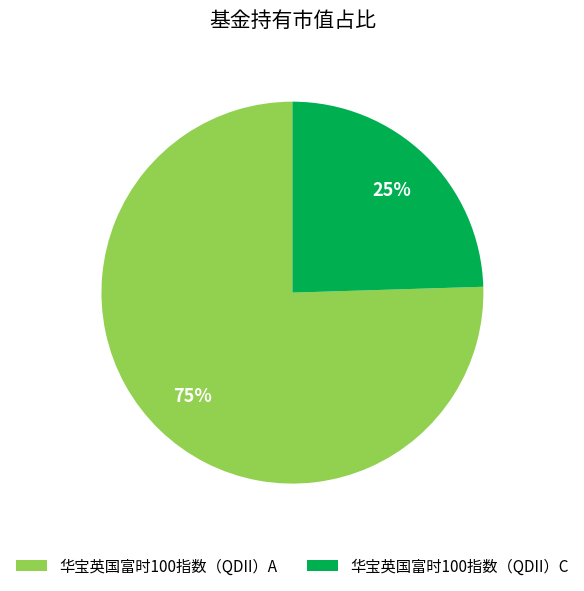

Rank the categories by value from highest to lowest.

华宝英国富时100指数（QDII）A, 华宝英国富时100指数（QDII）C